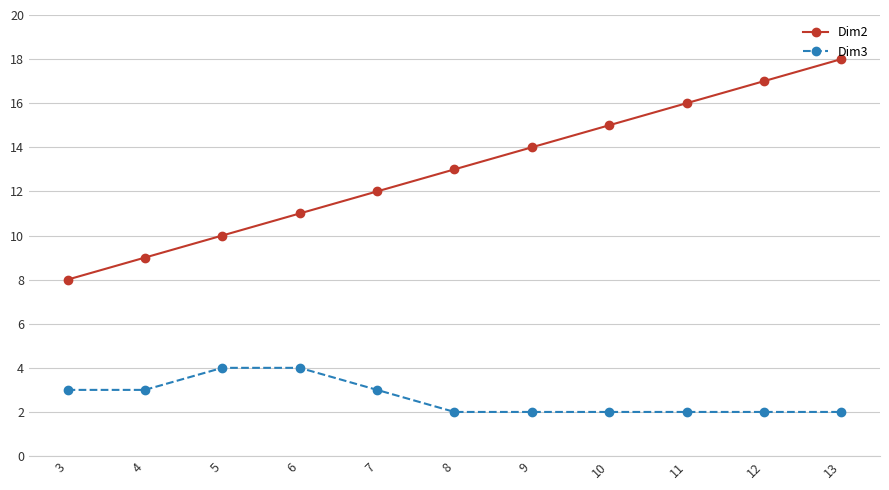

How many data points in Dim2 are less than 13?

5